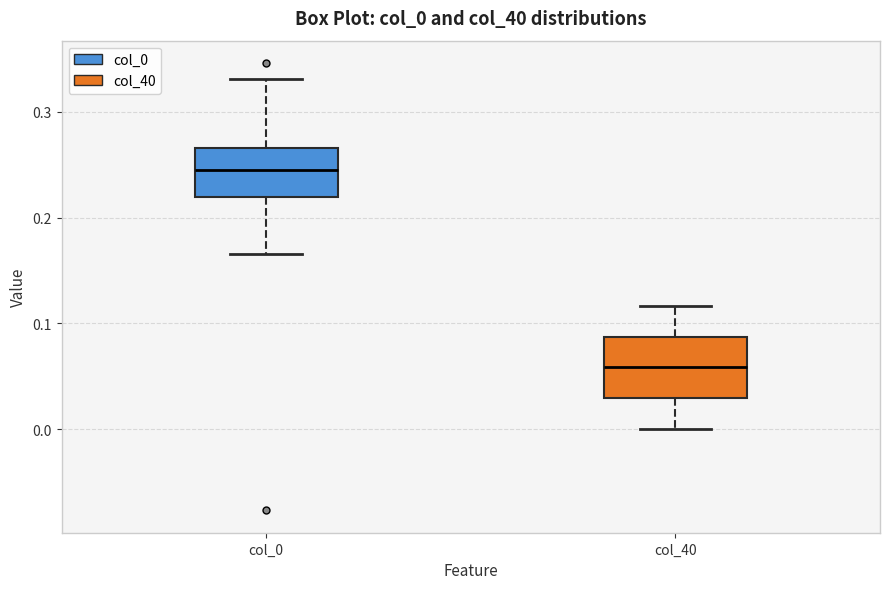

Reading left to right, transcribe this box plot: for each box, give where its median line is, the range the box spans, and where its two whiskers end, as read against the y-axis. The values are not printed on the chart, so give them approximately, as read against the axis.

col_0: median 0.25, box 0.22 to 0.27, whiskers 0.17 to 0.33
col_40: median 0.06, box 0.03 to 0.09, whiskers 0.00 to 0.12